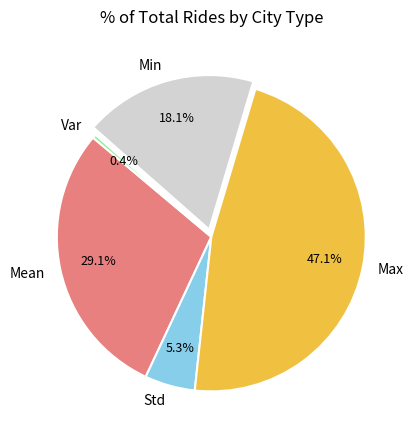

How many slices are in this pie chart?

5